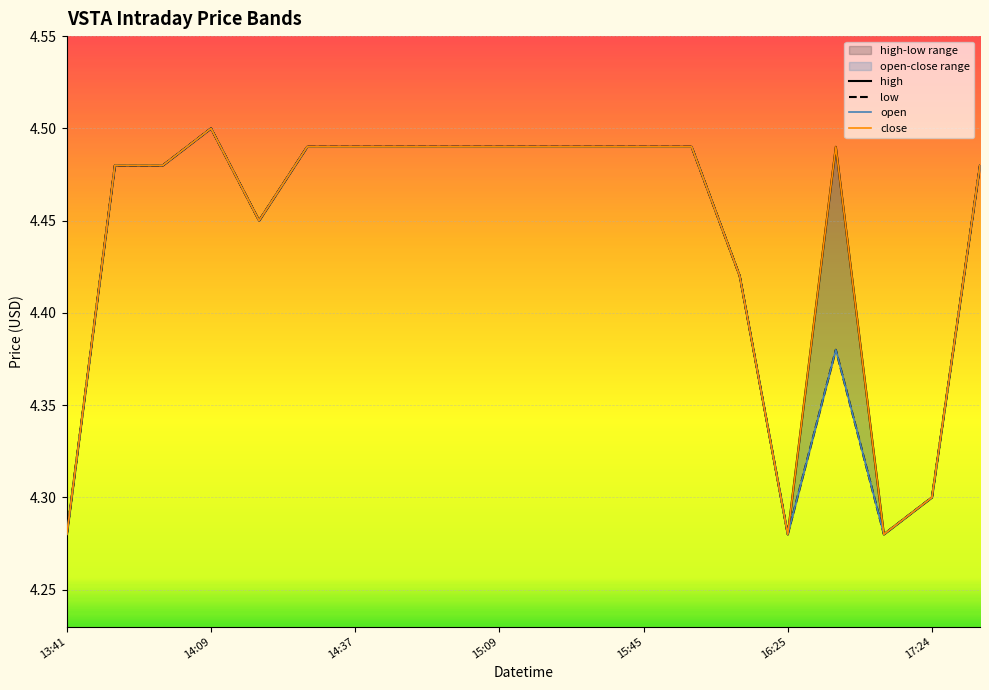

True or false: close and open cross at least once.

False